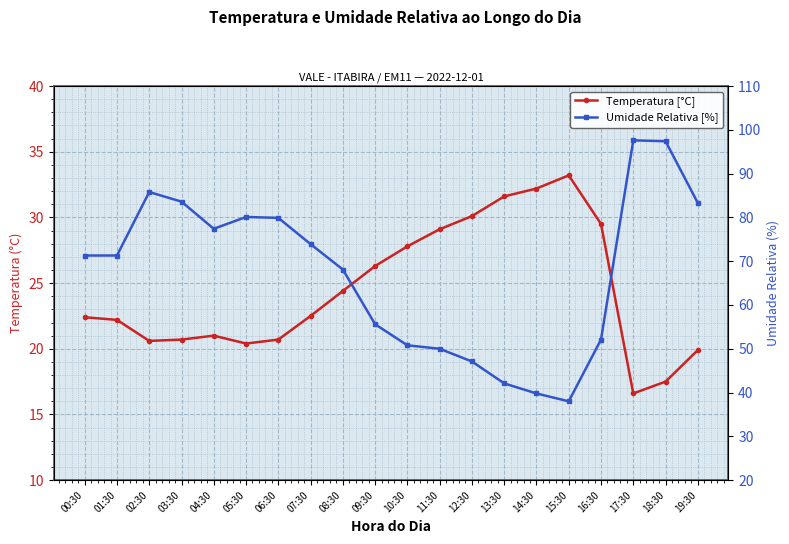

Rank the series by their average value, from lowest to highest.

Temperatura [°C], Umidade Relativa [%]